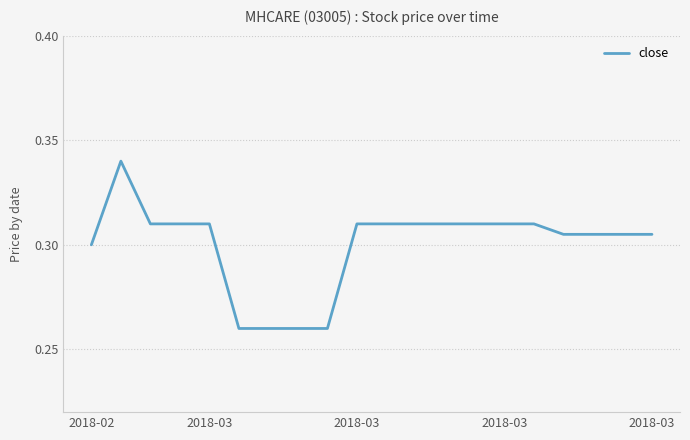

At which category does the chart reach its peak across all series?

2018-03